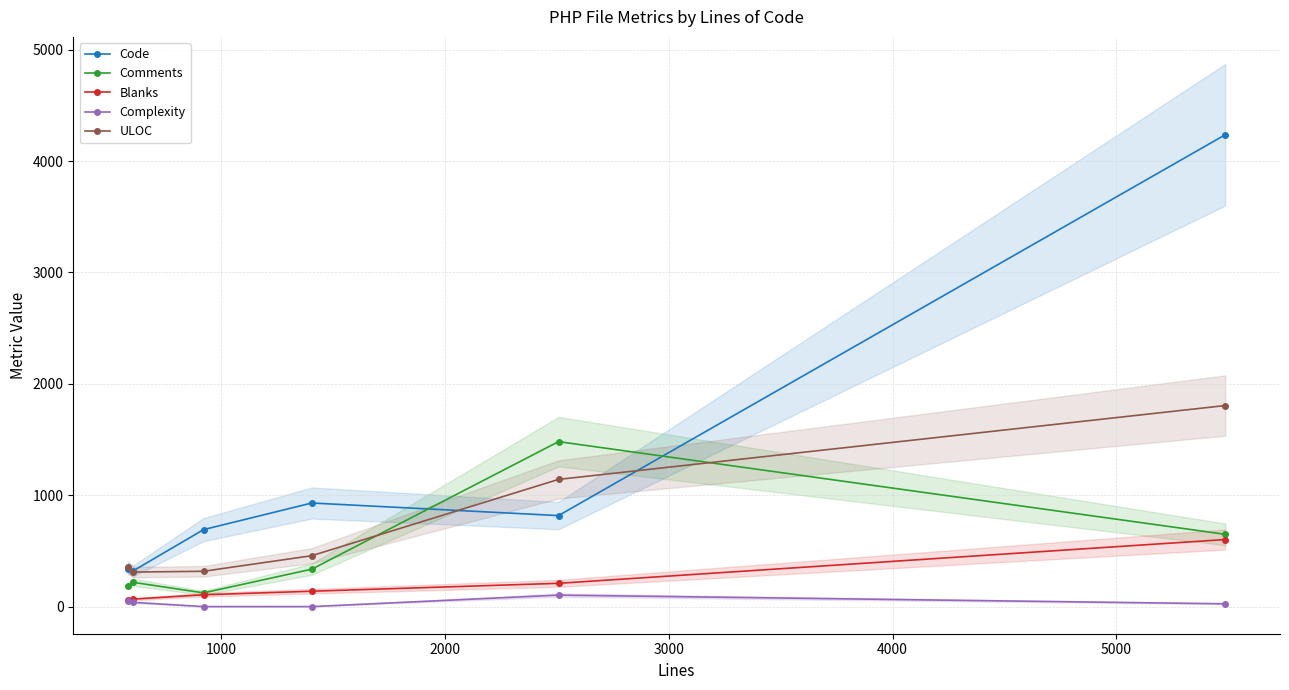

What is the lowest value of the Comments series?

123